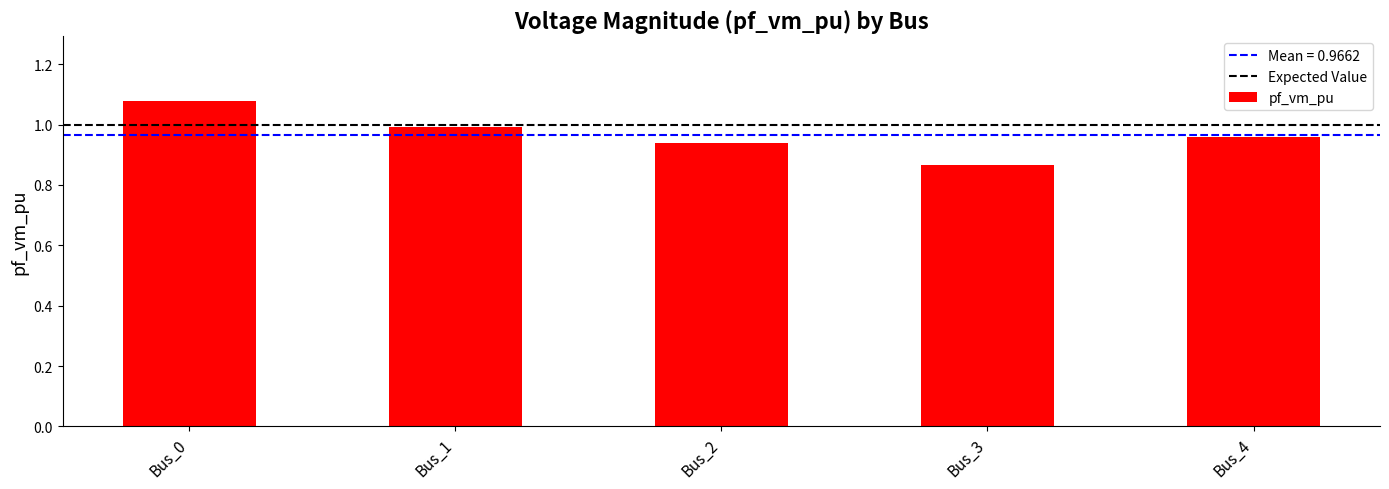

Rank the categories by value from lowest to highest.

Bus_3, Bus_2, Bus_4, Bus_1, Bus_0